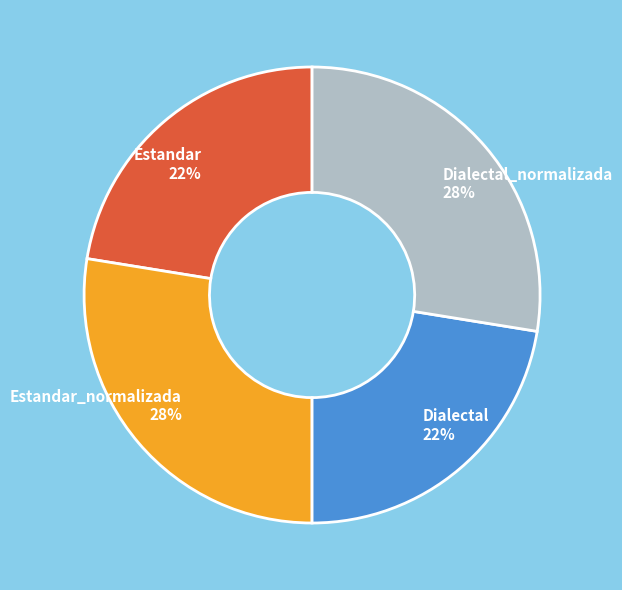

What percentage is the Estandar_normalizada slice, to the nearest percent?

28%